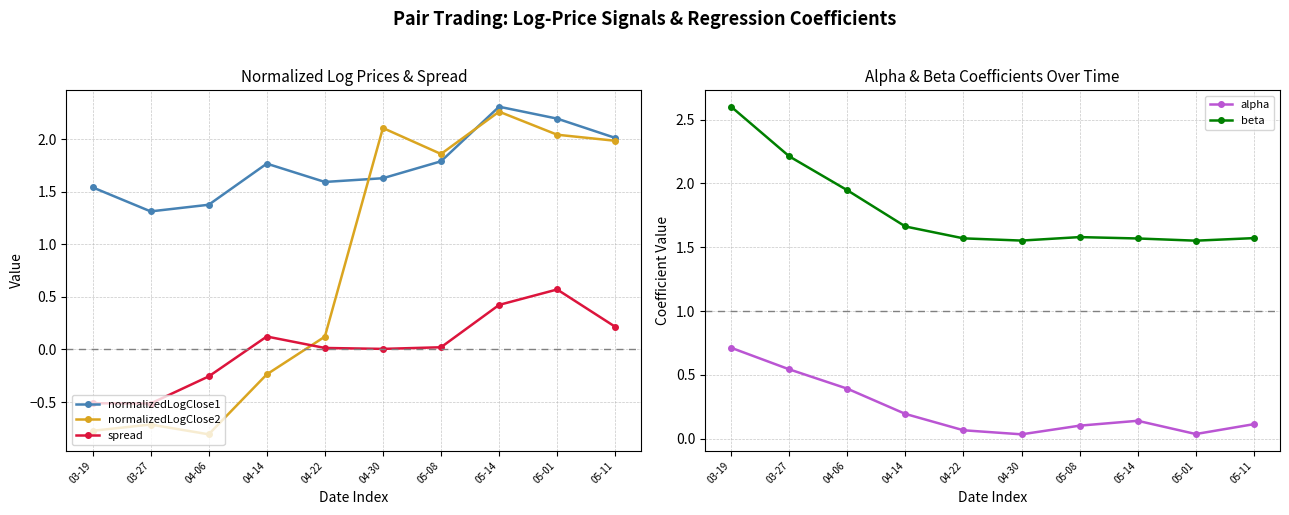

The value of alpha at 05-14 is 0.1. True or false?

False